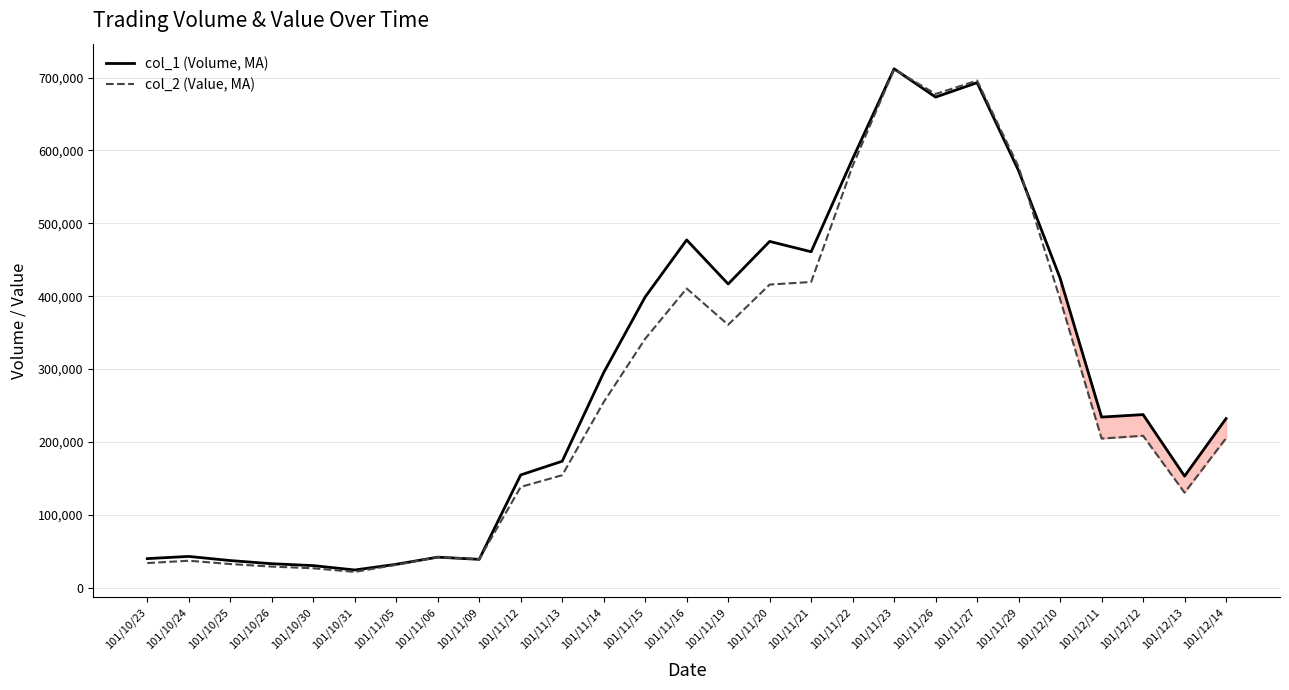

What is the difference between the second highest and second lowest values in the col_2 (Value, MA) series?

669096.0